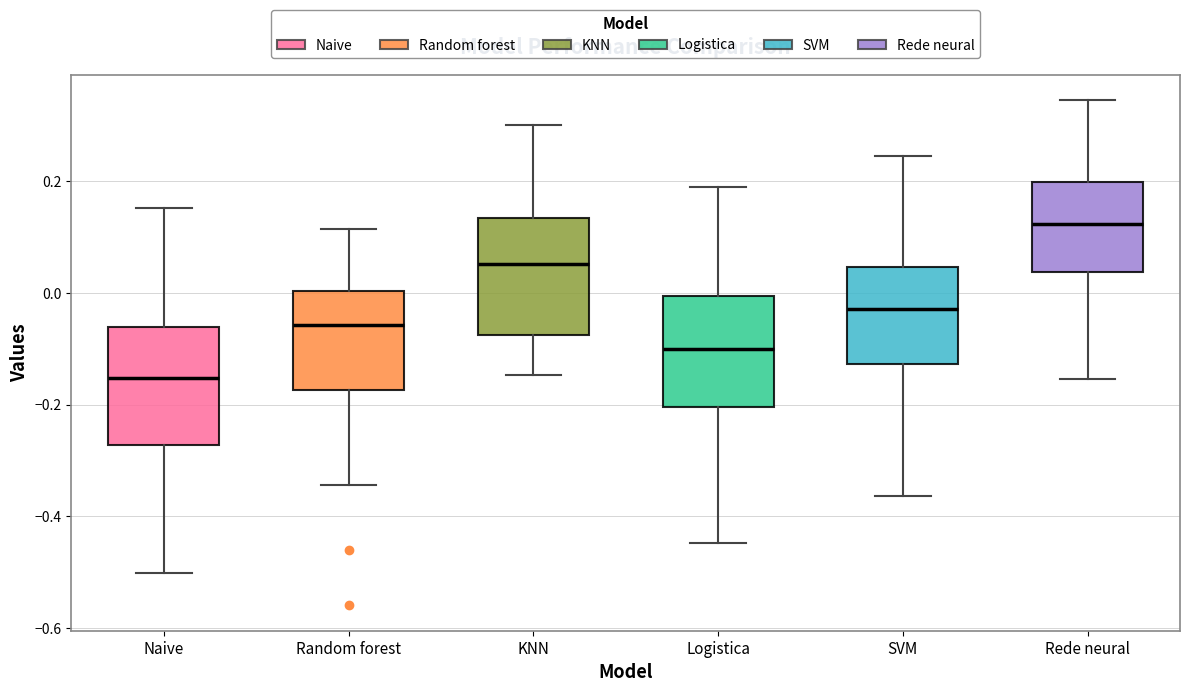

Where does the upper whisker of the box for Logistica end on the y-axis? The values are not printed on the chart, so give them approximately, as read against the axis.

0.18